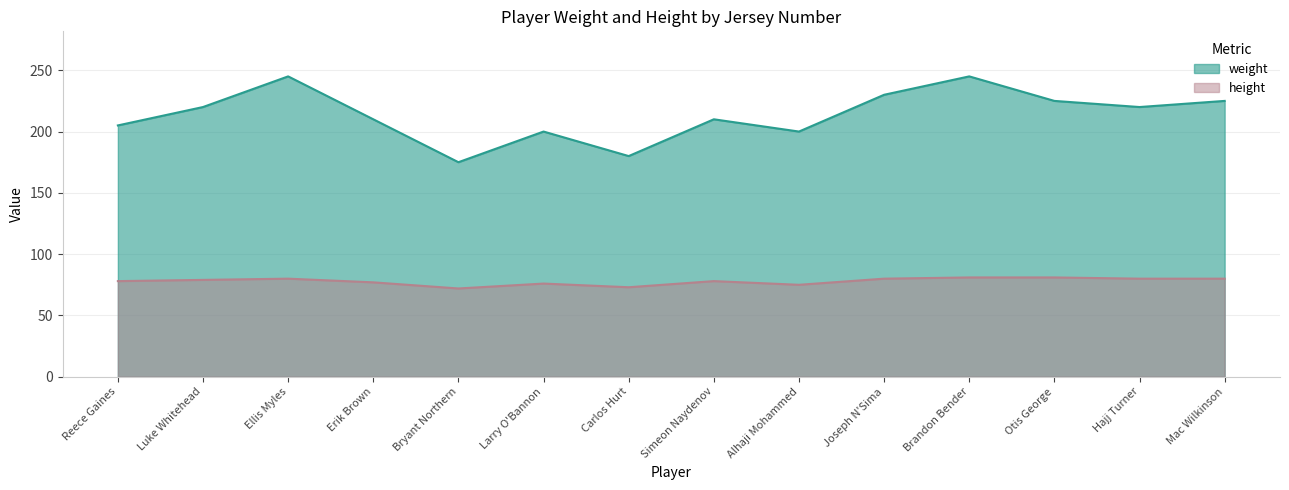

Reading right to left, transcribe all the data shown in this chart.

weight: 225	220	225	245	230	200	210	180	200	175	210	245	220	205
height: 80	80	81	81	80	75	78	73	76	72	77	80	79	78